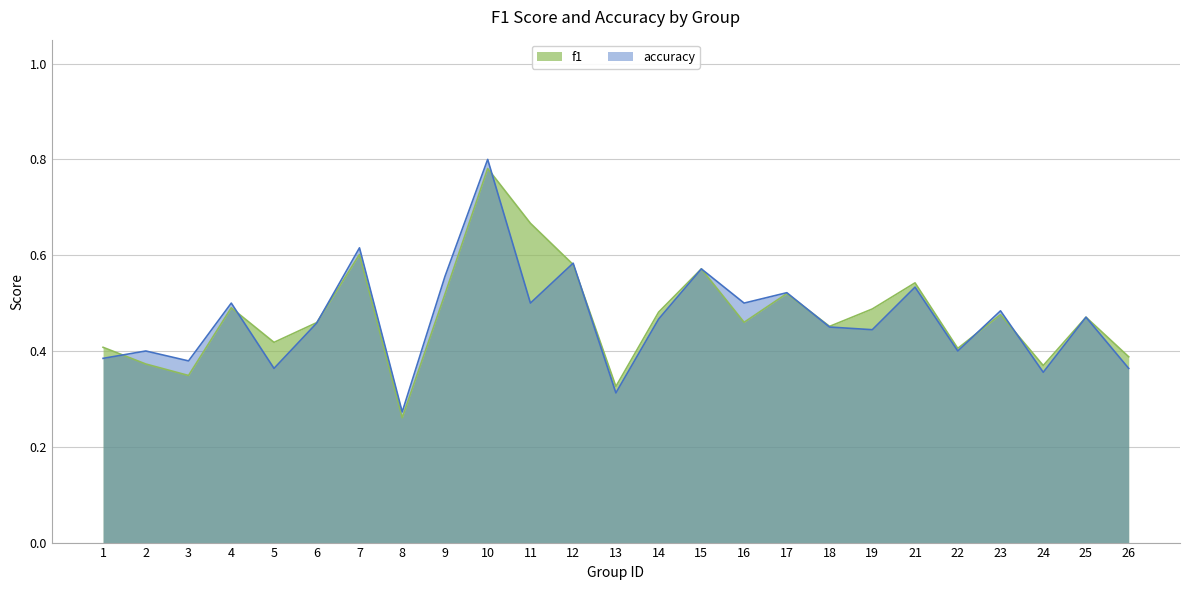

What is the value of the accuracy point at the 14th from the left?

0.5